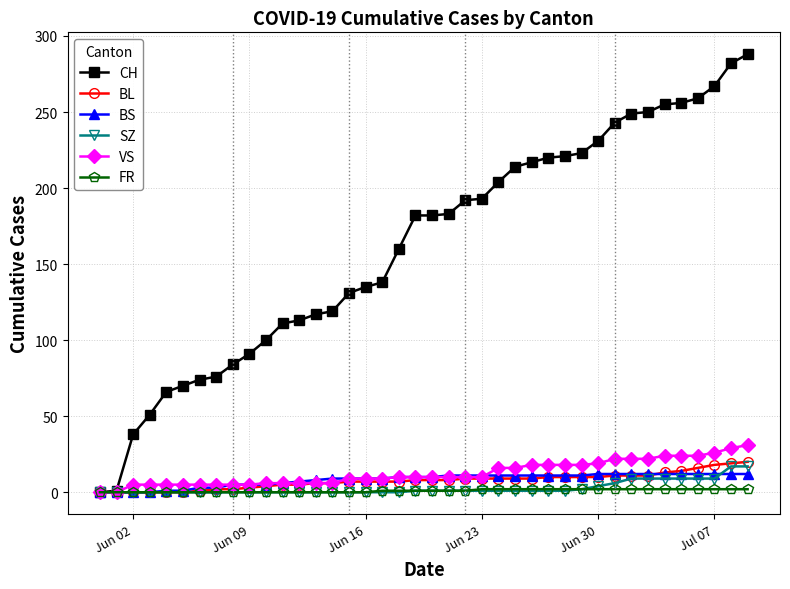

Which series has the largest range (max minus min)?

CH